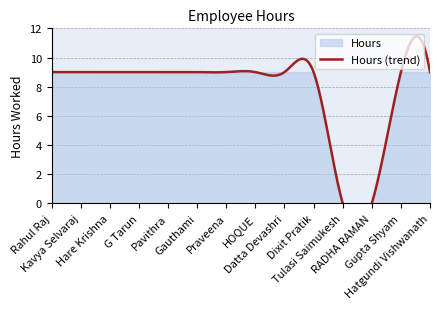

Count the values in the range 9 to 10.

12